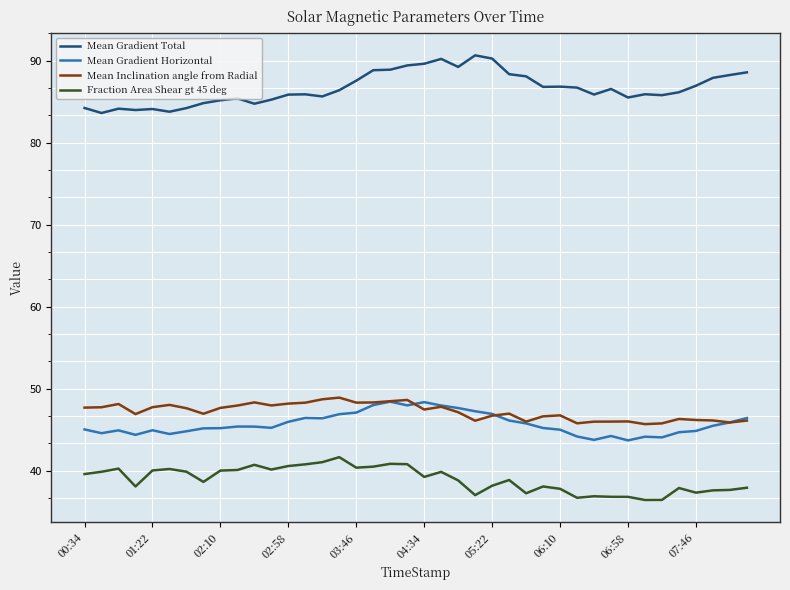

How many lines are shown in the chart?

4